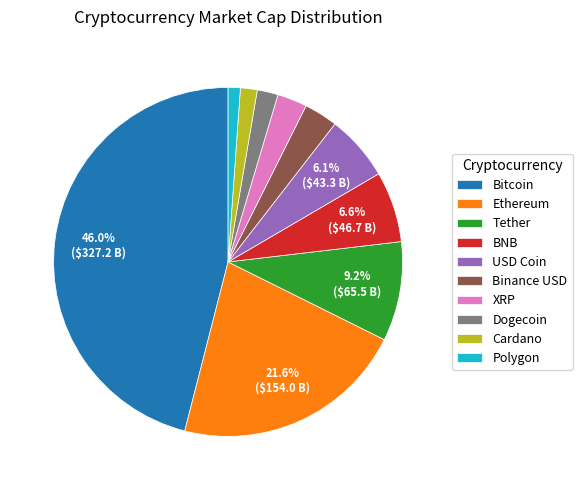

Count the number of slices in the pie.

10